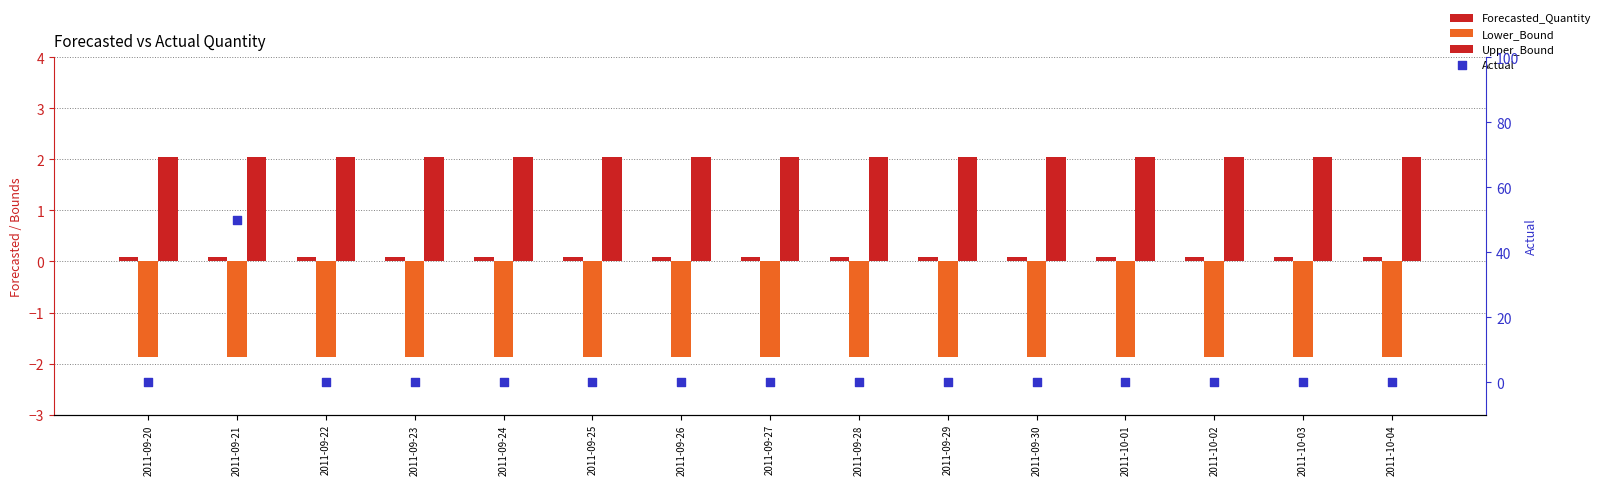

Which series has the largest Y range (max minus min)?

Actual